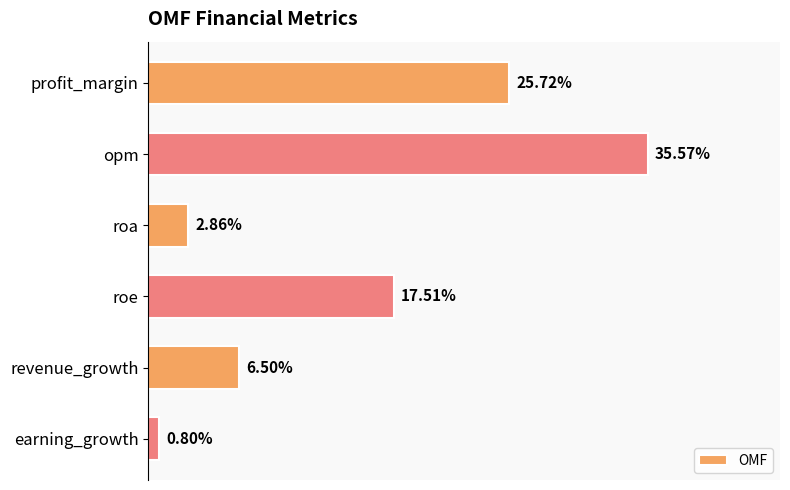

At which label is the value closest to 18?

roe